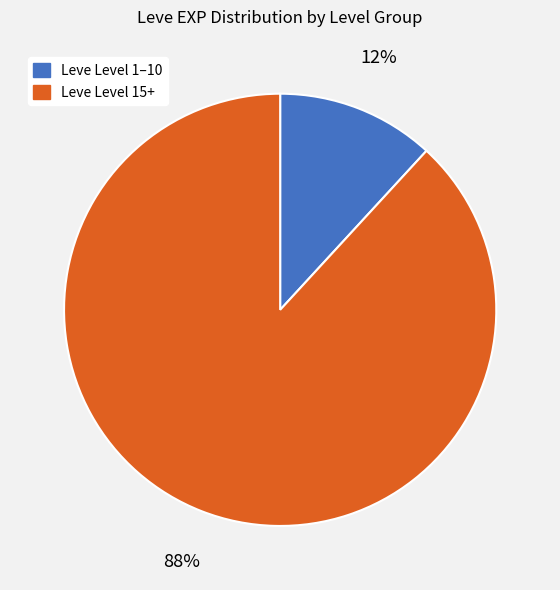

To the nearest percent, what is the difference between the largest and smallest slice percentages?

76%